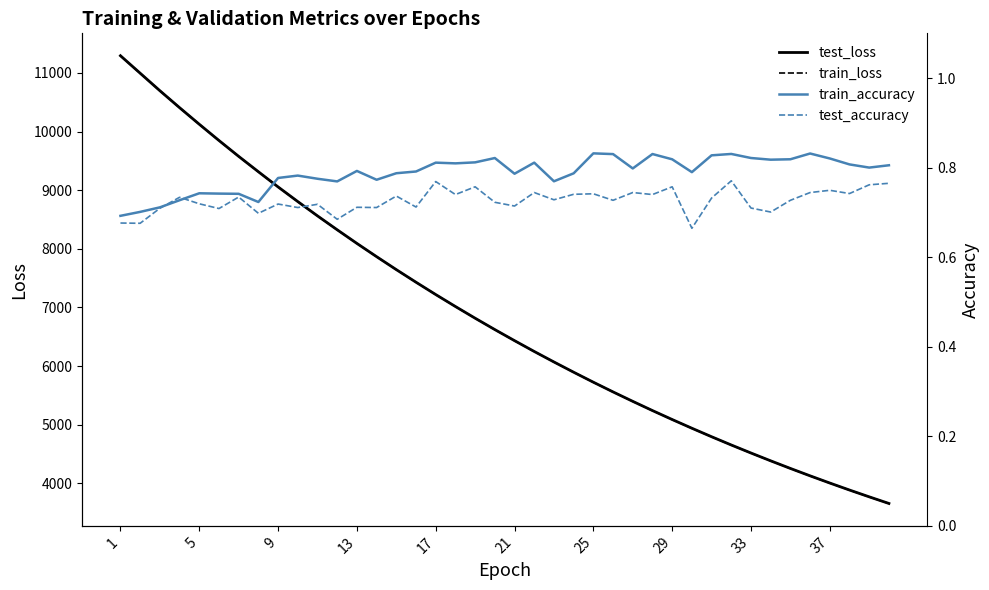

True or false: train_loss and test_loss intersect in this chart.

False